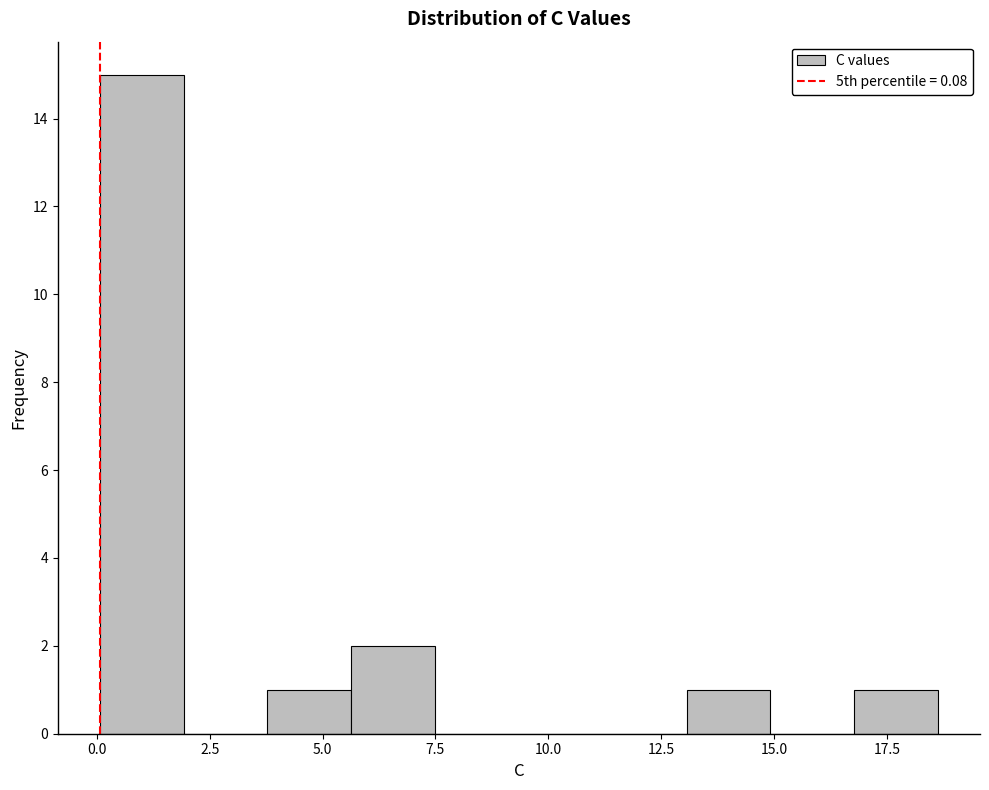

Around what value on the x-axis is the tallest bar? Give the approximate position of its centre, as read against the axis.

1.0